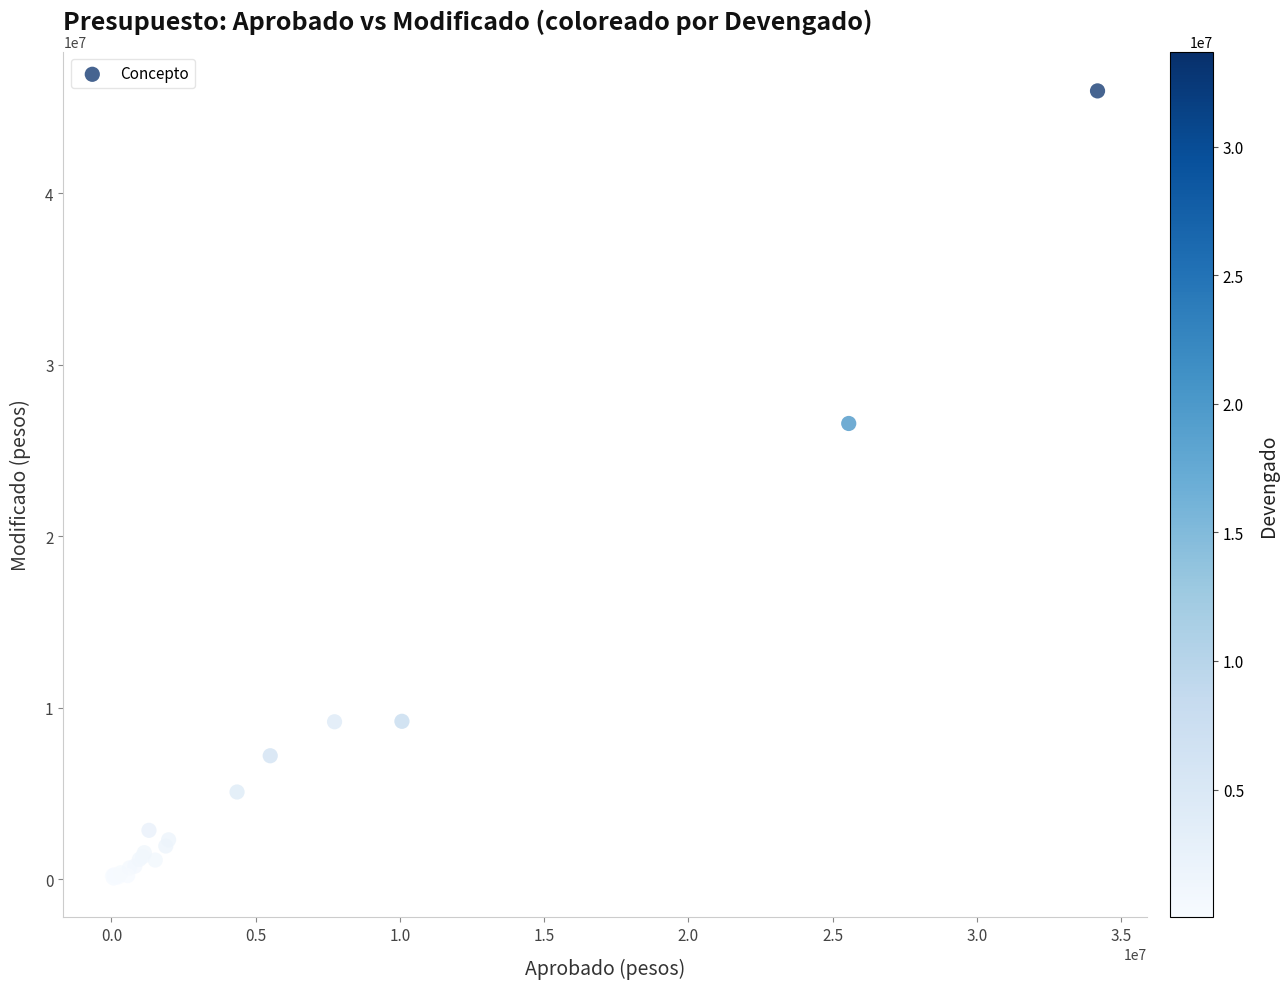

What Y value in the scatter plot is closest to 23027469?

26578238.4